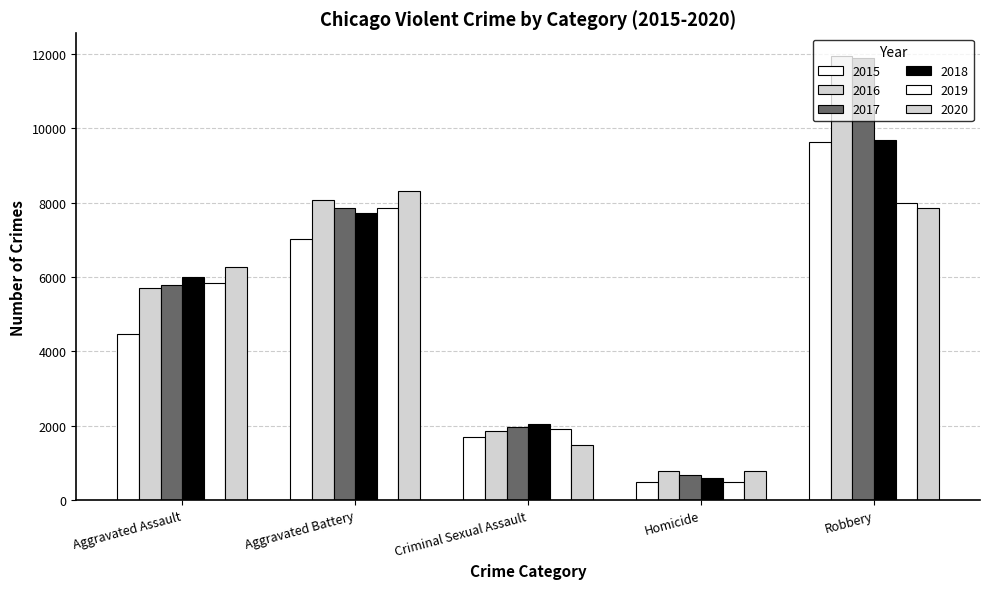

Which series has the largest range (max minus min)?

2017